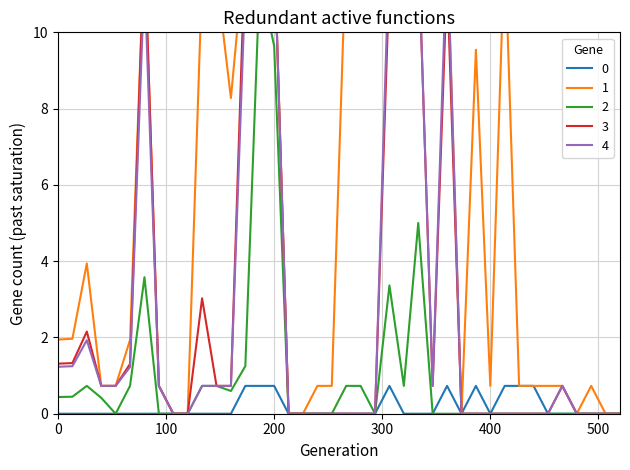

Reading right to left, transcribe all the data shown in this chart.

Scen_62: 0.0	0.0	0.0	0.0	0.0	0.0	0.7	0.7	0.7	0.0	0.7	0.0	0.7	0.0	0.0	0.0	0.7	0.0	0.0	0.0	0.0	0.0	0.0	0.0	0.7	0.7	0.7	0.0	0.0	0.0	0.0	0.0	0.0	0.0	0.0	0.0	0.0	0.0	0.0	0.0
Scen_28: 0.0	0.0	0.7	0.0	0.7	0.7	0.7	0.7	12.3	0.7	9.5	0.0	12.3	12.3	12.3	12.3	12.3	12.3	12.3	12.3	0.7	0.7	0.0	0.0	12.3	12.3	12.3	8.3	11.4	11.4	0.0	0.0	0.7	12.3	1.9	0.7	0.7	3.9	2.0	1.9
Scen_35: 0.0	0.0	0.0	0.0	0.0	0.0	0.0	0.0	0.0	0.0	0.0	0.0	0.0	0.0	5.0	0.7	3.4	0.0	0.7	0.7	0.0	0.0	0.0	0.0	9.6	11.4	1.2	0.6	0.7	0.7	0.0	0.0	0.0	3.6	0.7	0.0	0.4	0.7	0.4	0.4
Scen_5: 0.0	0.0	0.0	0.0	0.7	0.0	0.0	0.0	0.0	0.0	0.0	0.0	11.4	0.7	12.3	12.3	11.4	0.0	0.0	0.0	0.0	0.0	0.0	0.0	12.3	12.3	12.3	0.7	0.7	3.0	0.0	0.0	0.7	12.3	1.3	0.7	0.7	2.2	1.3	1.3
Scen_11: 0.0	0.0	0.0	0.0	0.7	0.0	0.0	0.0	0.0	0.0	0.0	0.0	12.3	0.7	12.3	11.4	12.3	0.0	0.0	0.0	0.0	0.0	0.0	0.0	12.3	12.3	11.2	0.7	0.7	0.7	0.0	0.0	0.7	11.4	1.2	0.7	0.7	1.9	1.2	1.2